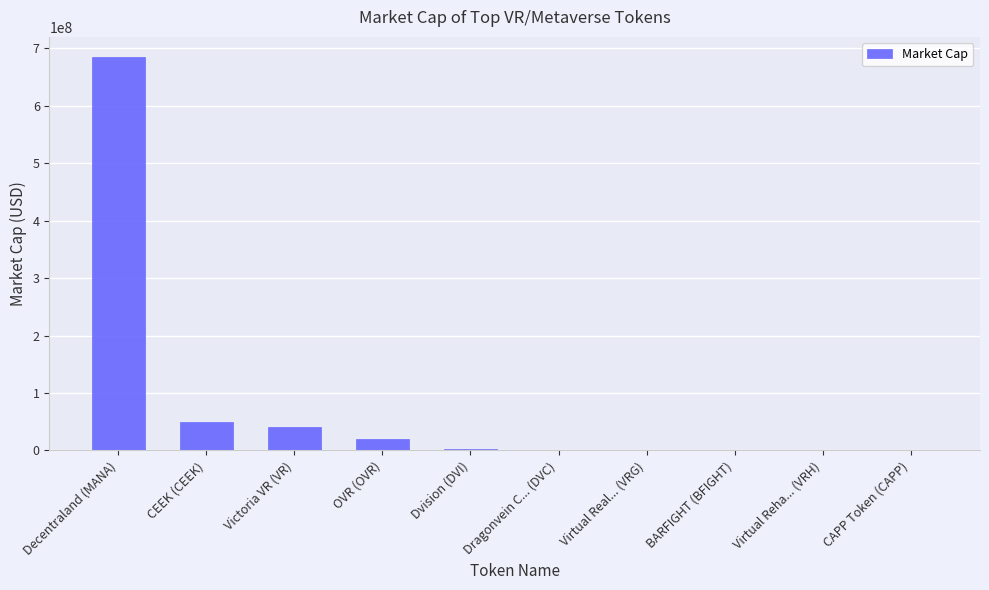

Is it true that the value at OVR (OVR) is 19325967?

True